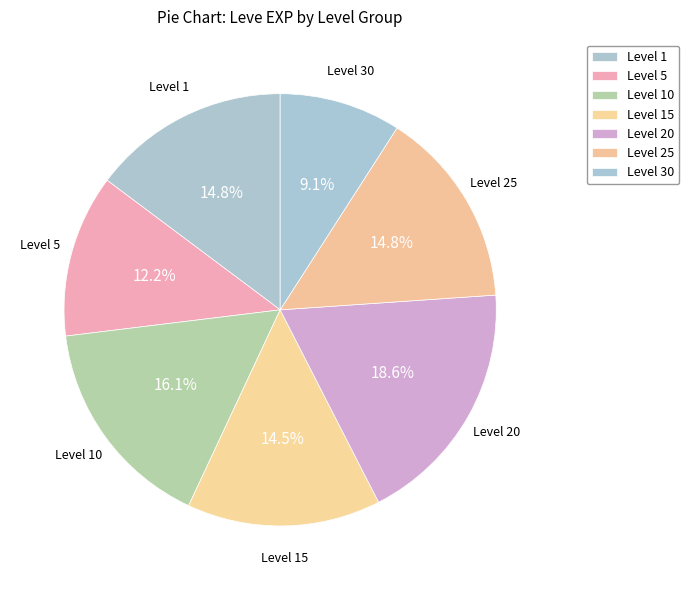

Count the number of slices in the pie.

7